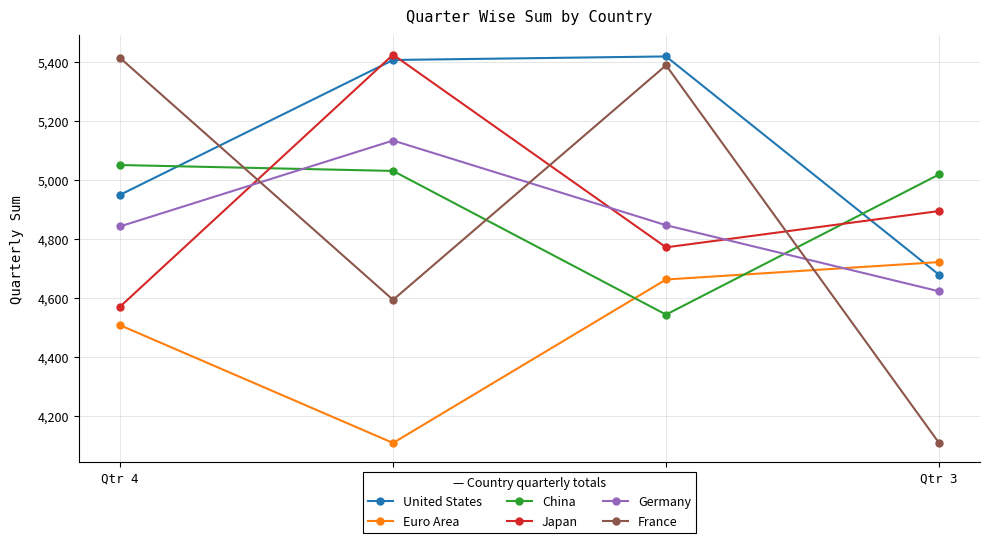

What is the difference between the Euro Area values at Qtr 1 and Qtr 2?

554